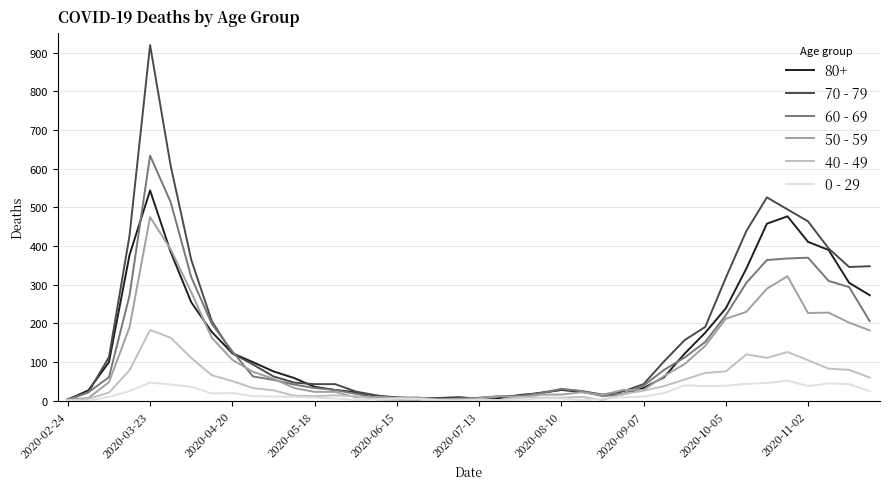

Which series has the widest spread of values?

70 - 79